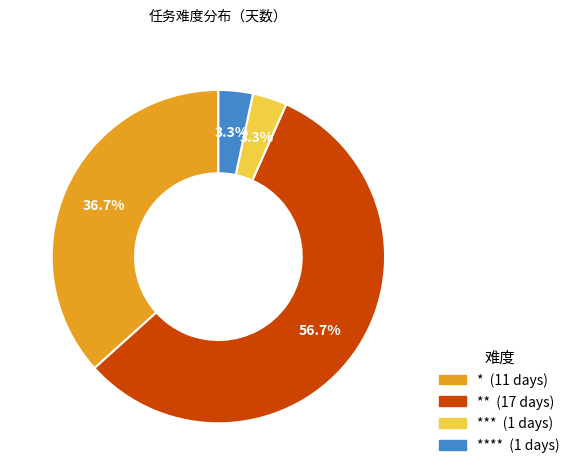

Is there any slice that represents more than half of the pie?

Yes